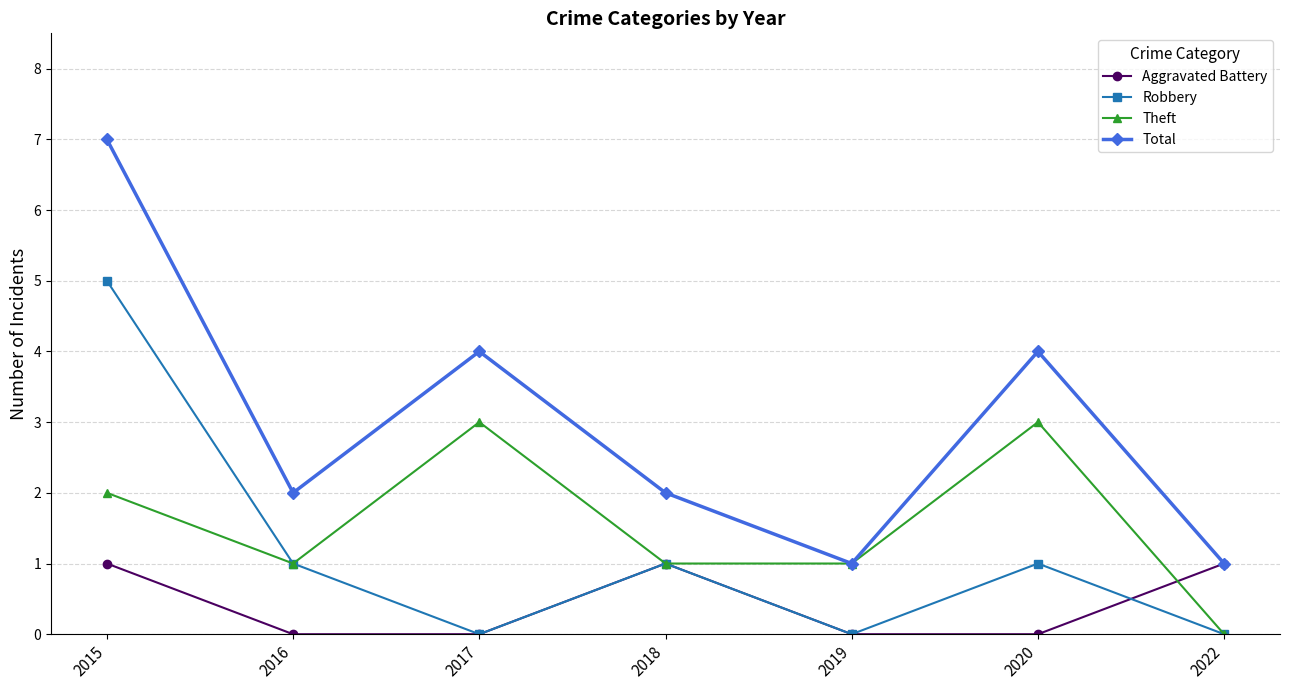

Which series has the largest range (max minus min)?

Total